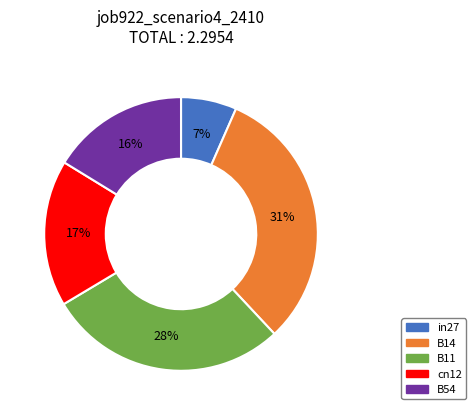

Is the sum of in27 and B11 greater than half?

No